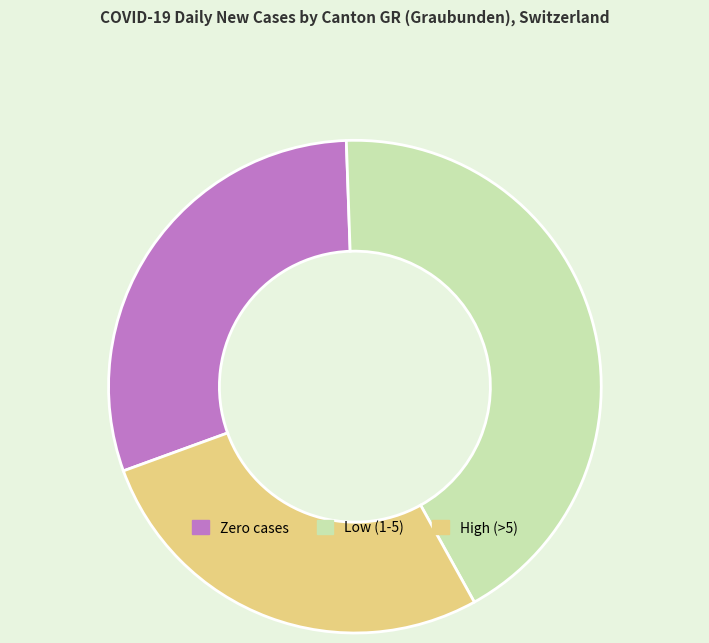

Which category has the smallest portion of the pie?

High (>5)